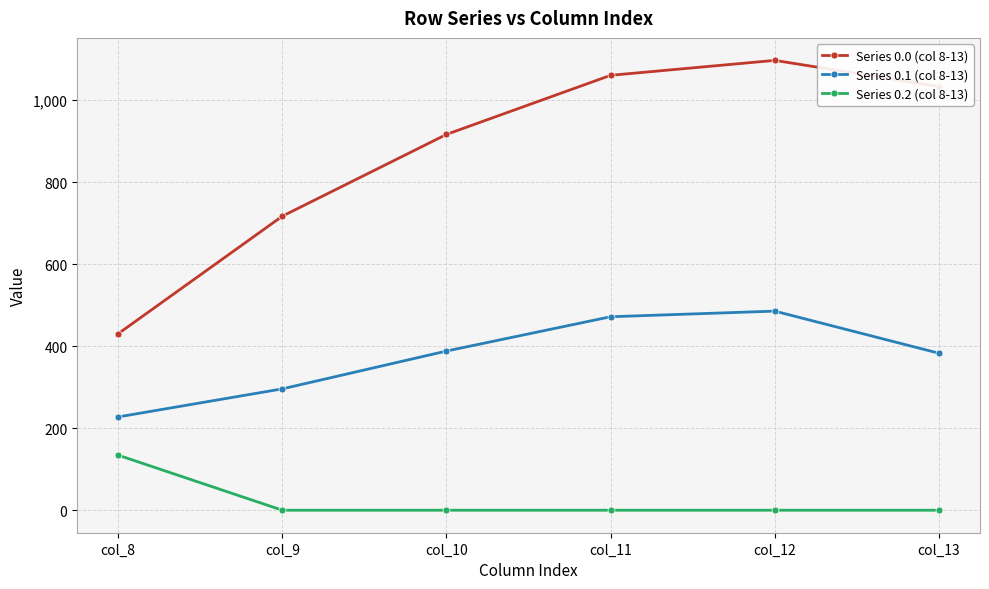

Reading left to right, what are all the values shown in this chart?

Series 0.0 (col 8-13): 430.3	716.9	916.2	1060.3	1096.7	1032.9
Series 0.1 (col 8-13): 227.5	295.9	388.1	471.7	485.4	382.7
Series 0.2 (col 8-13): 134.2	0.0	0.0	0.0	0.0	0.0